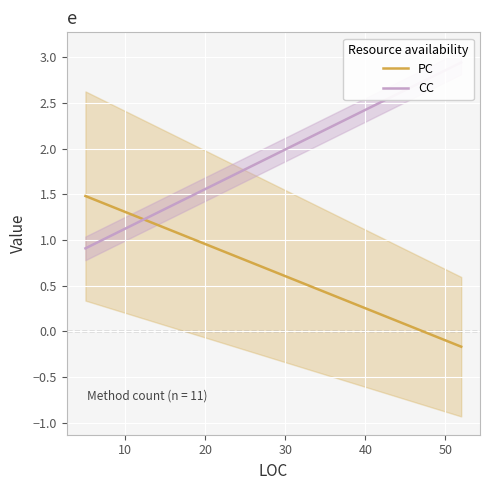

List the series in order of their overall mean, lowest first.

PC, CC